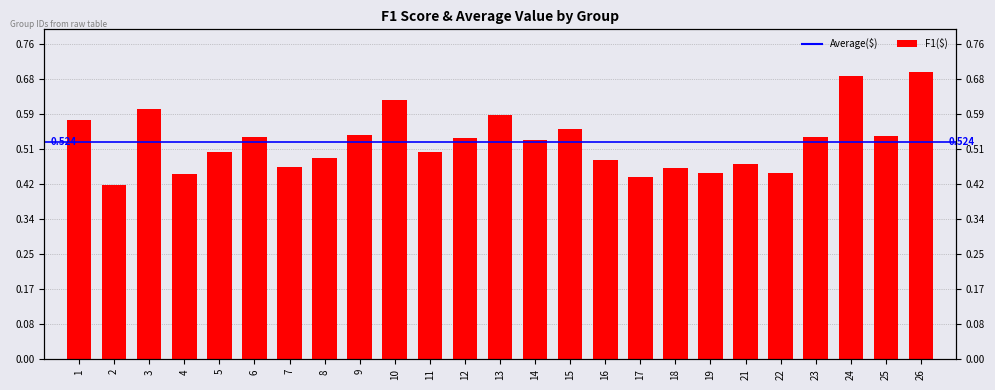

Reading left to right, transcribe all the data shown in this chart.

1=0.6	2=0.4	3=0.6	4=0.4	5=0.5	6=0.5	7=0.5	8=0.5	9=0.5	10=0.6	11=0.5	12=0.5	13=0.6	14=0.5	15=0.6	16=0.5	17=0.4	18=0.5	19=0.4	21=0.5	22=0.4	23=0.5	24=0.7	25=0.5	26=0.7